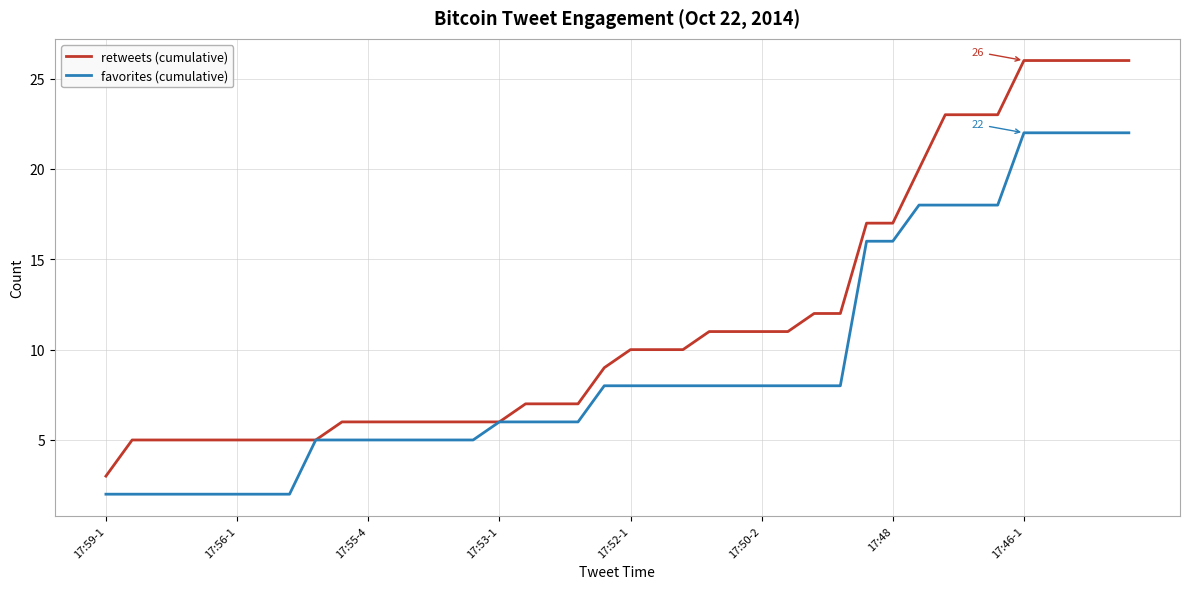

What is the maximum value shown in the chart?

26